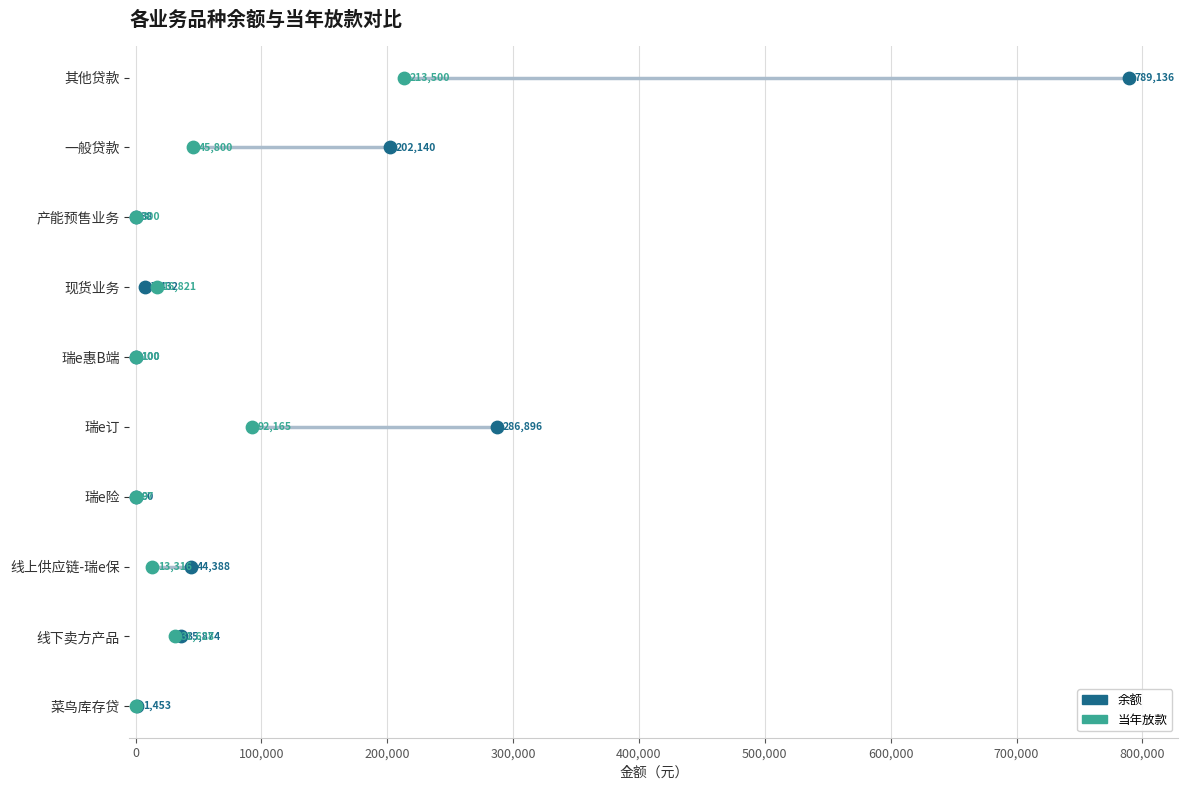

Which series reaches the maximum Y coordinate?

余额